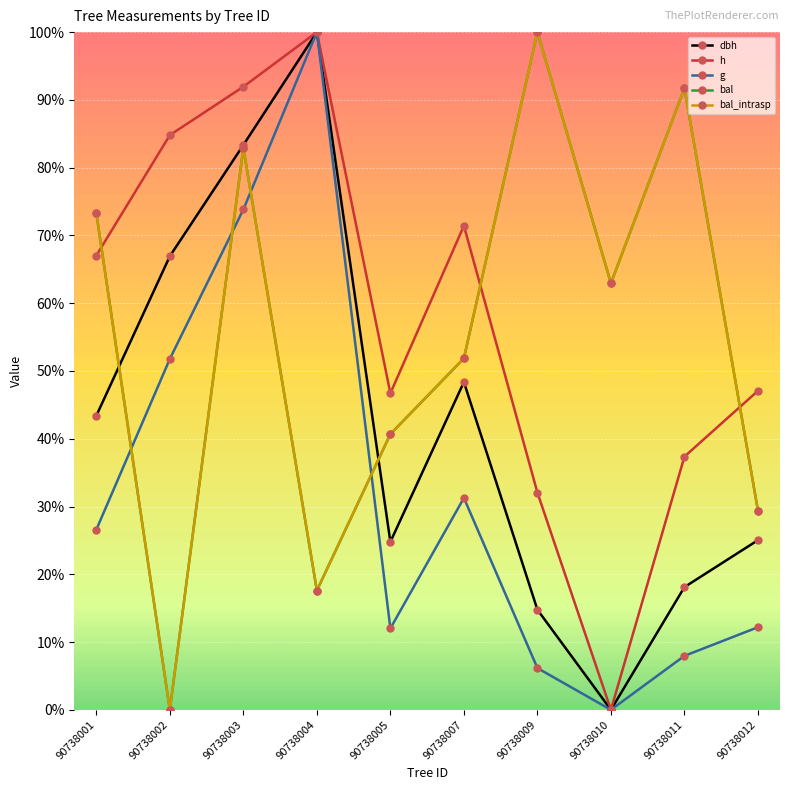

Is this an area chart (filled region under the line)?

No